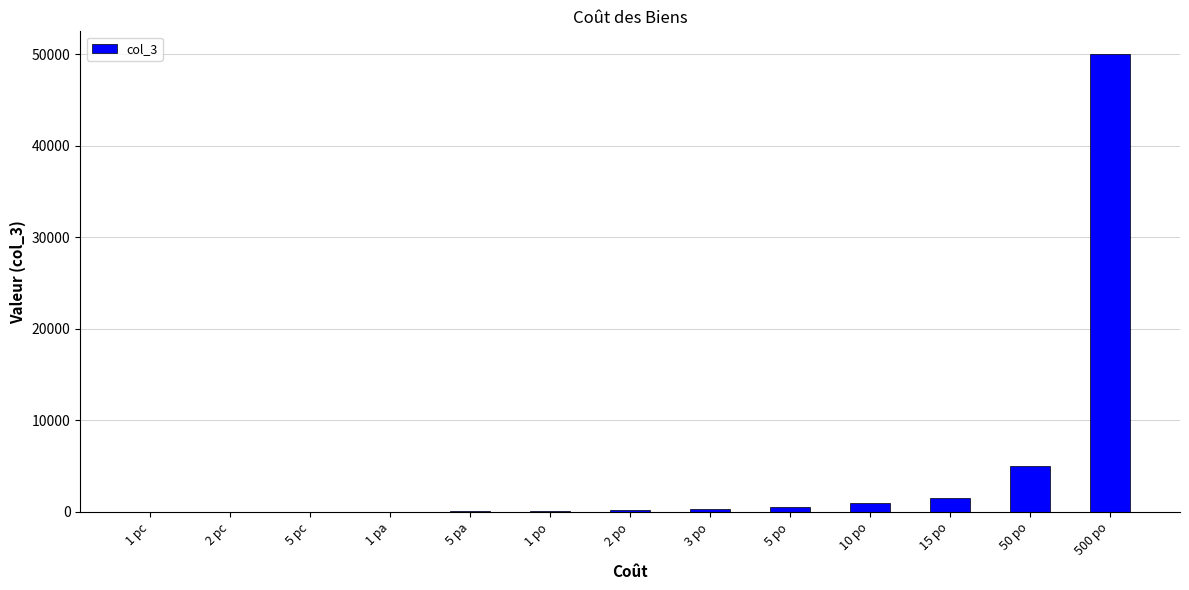

Which category has the highest value across all series?

500 po